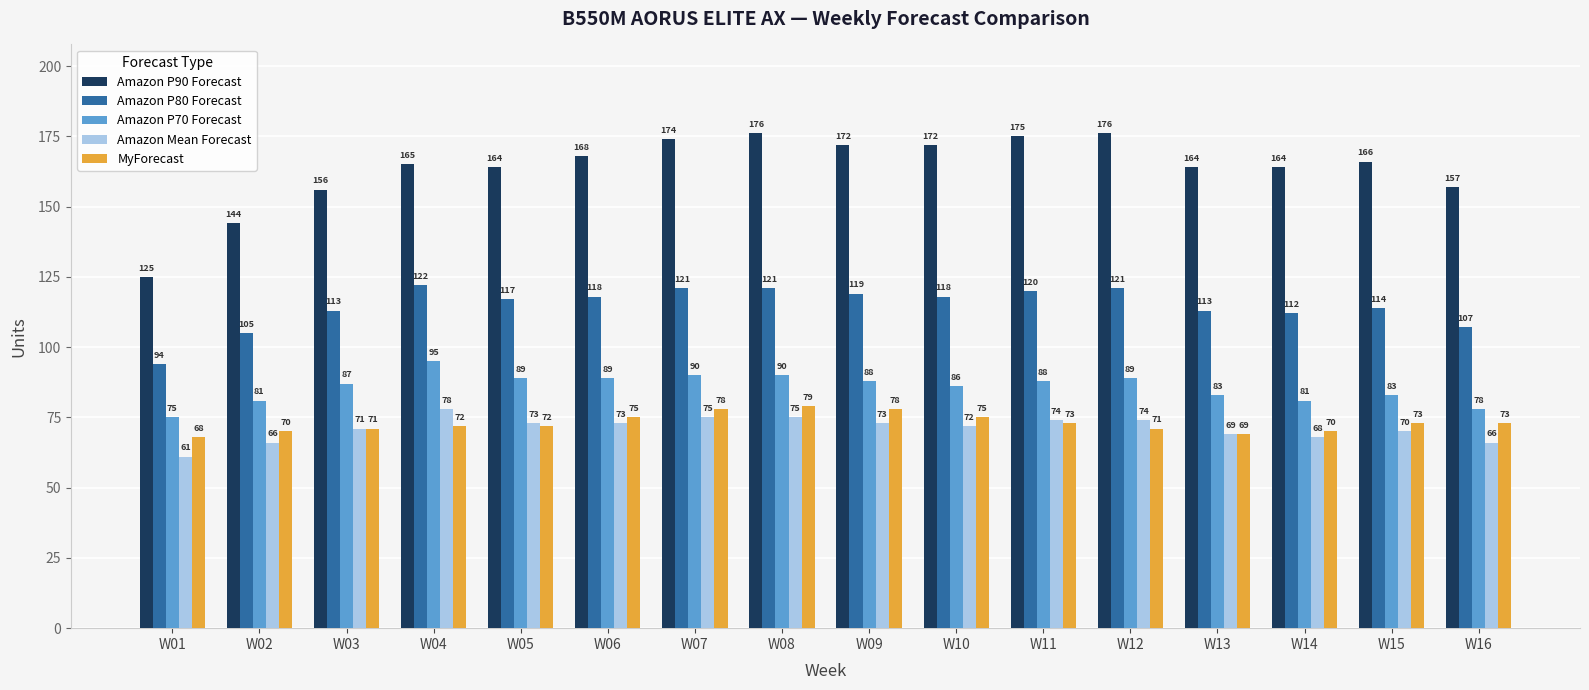

How many values in the MyForecast series are below 73?

8